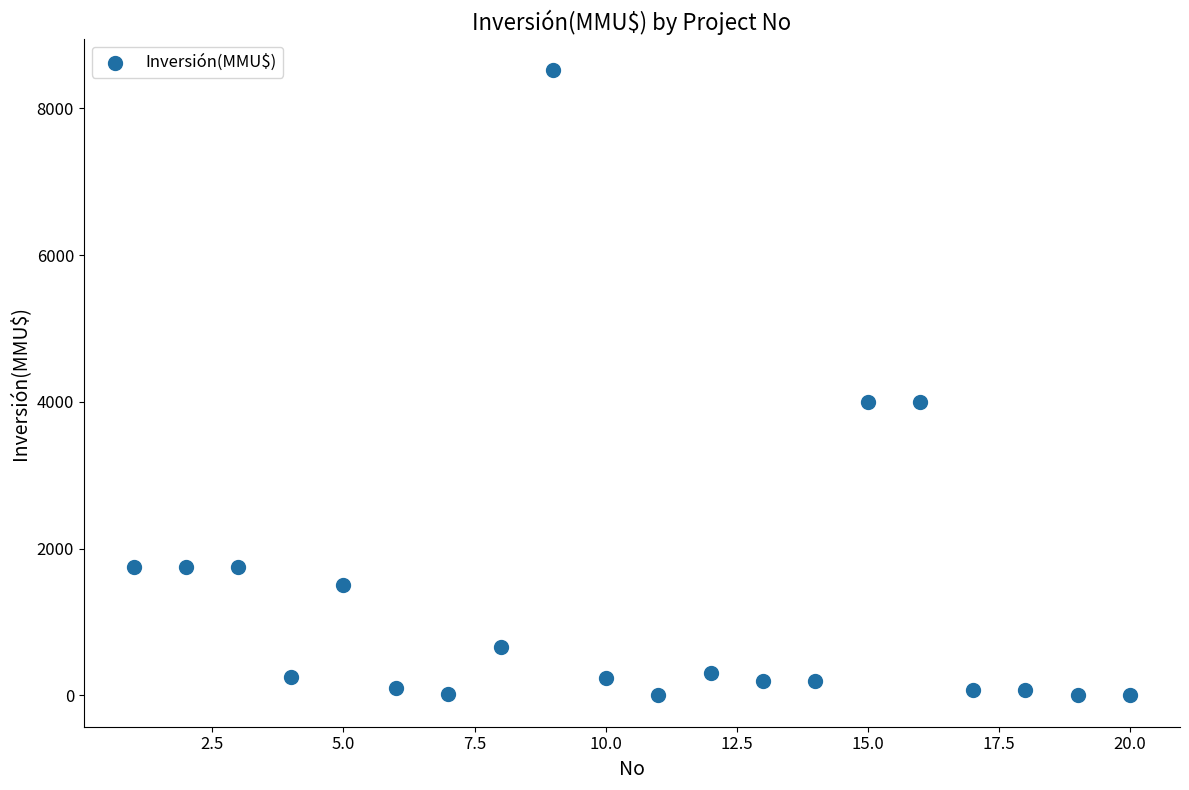

What is the range of Y values (max minus min)?

8521